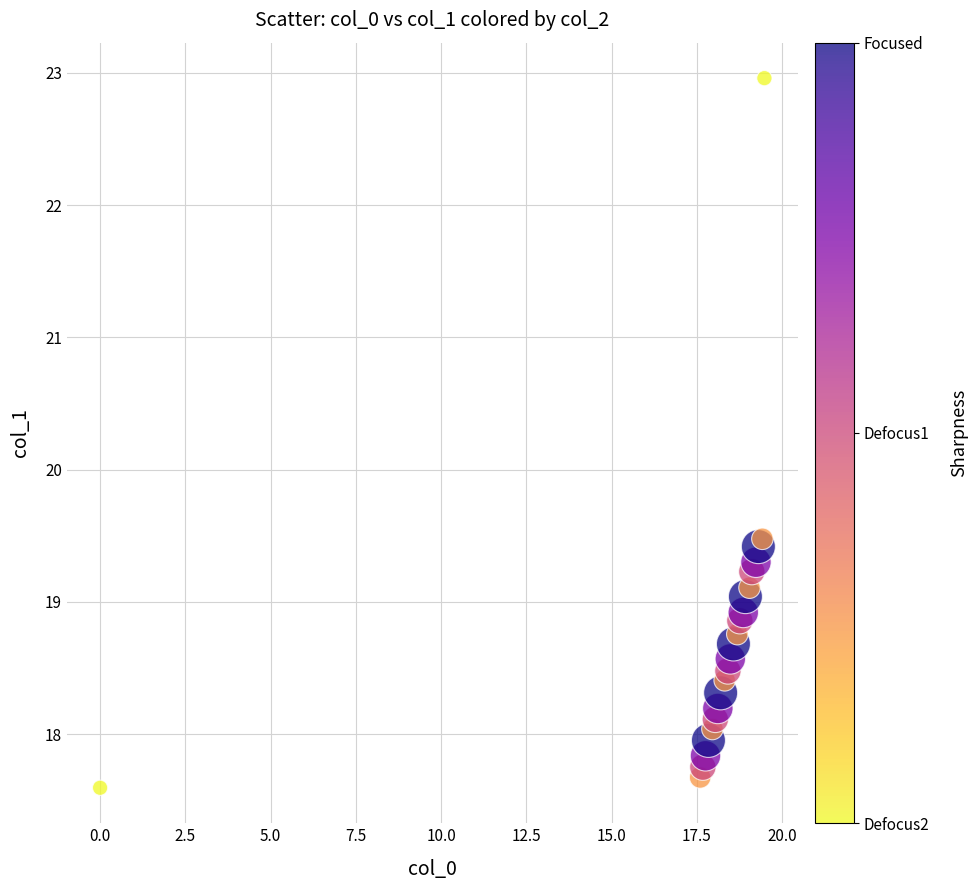

What Y value in the scatter plot is closest to 20?

19.5